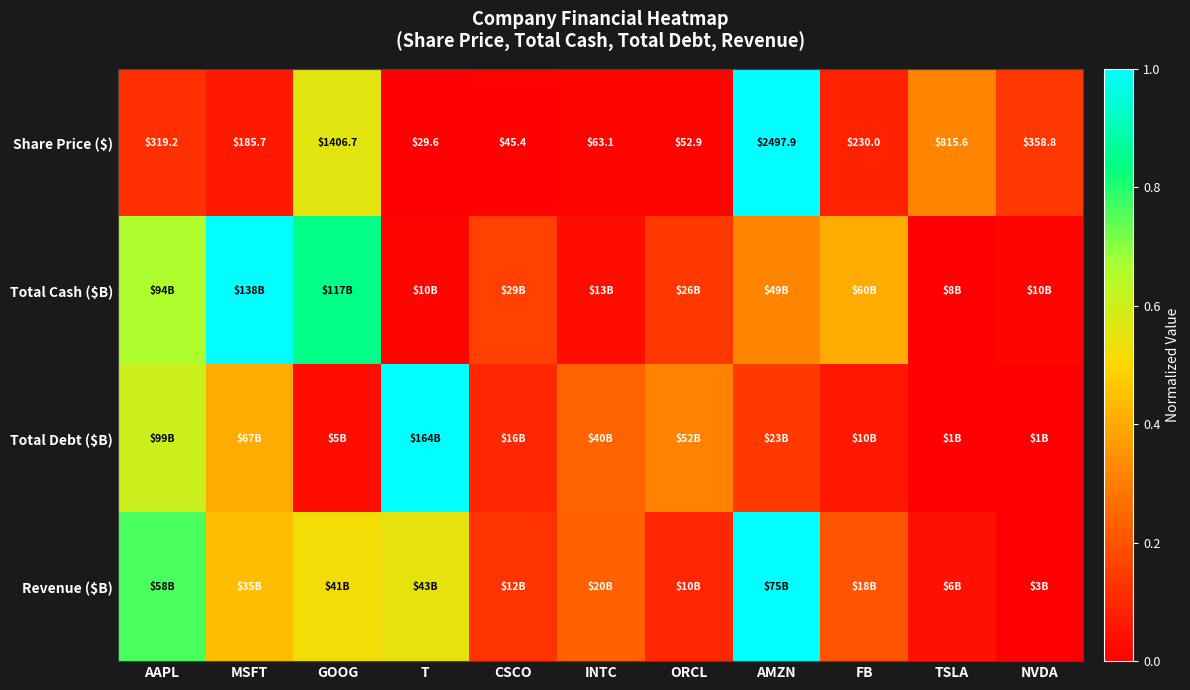

Between CSCO and MSFT, which is larger?

MSFT